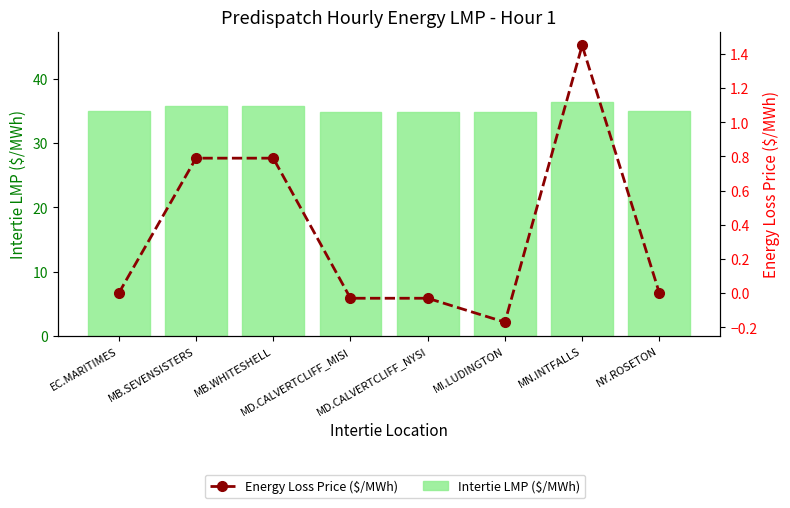

Is it true that Energy Loss Price ($/MWh) equals -0.1 at MD.CALVERTCLIFF_NYSI?

False